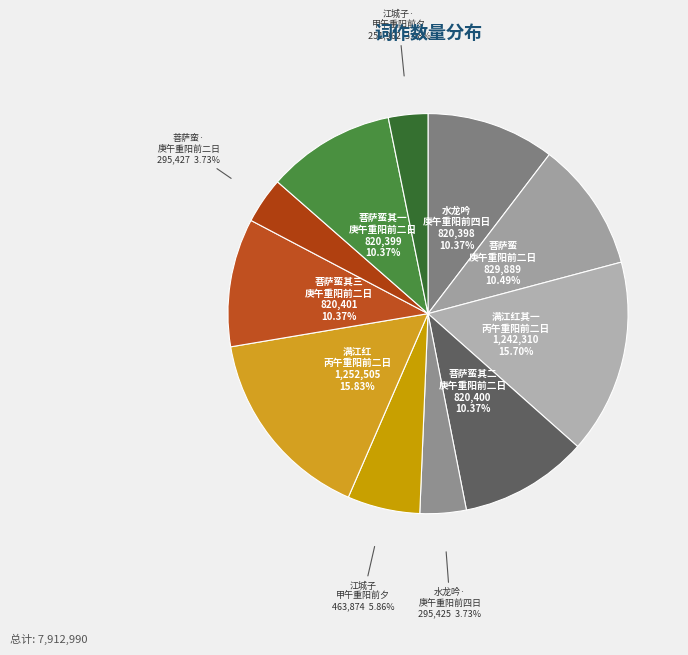

Count the number of slices in the pie.

11